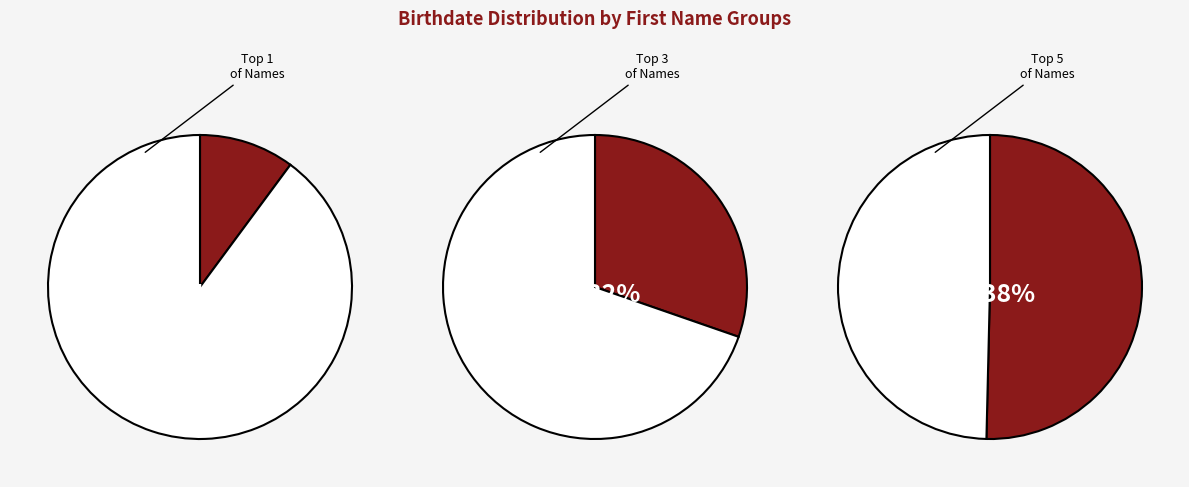

The Bobby slice represents 1% of the pie. True or false?

False